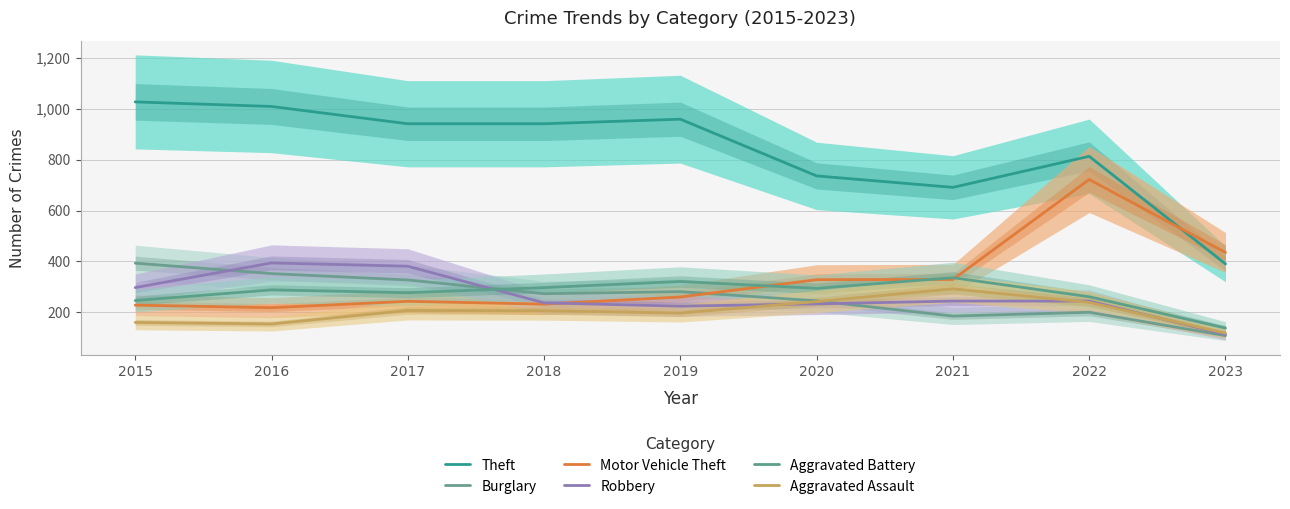

What is the difference between the second highest and second lowest values in the Robbery series?

157